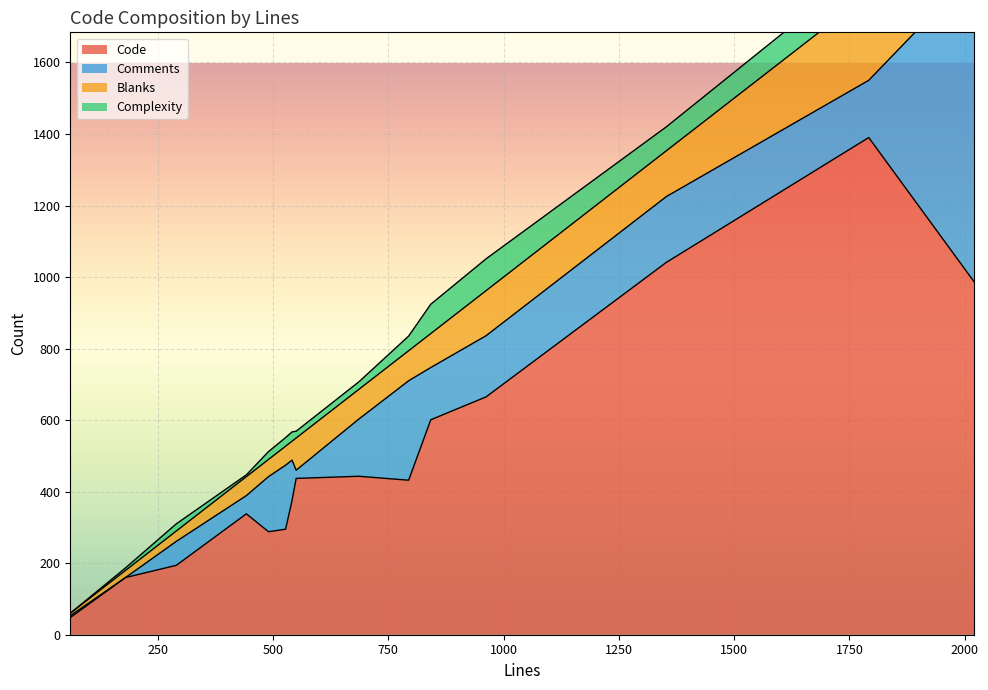

Is it true that Comments equals 51 at 442?

True